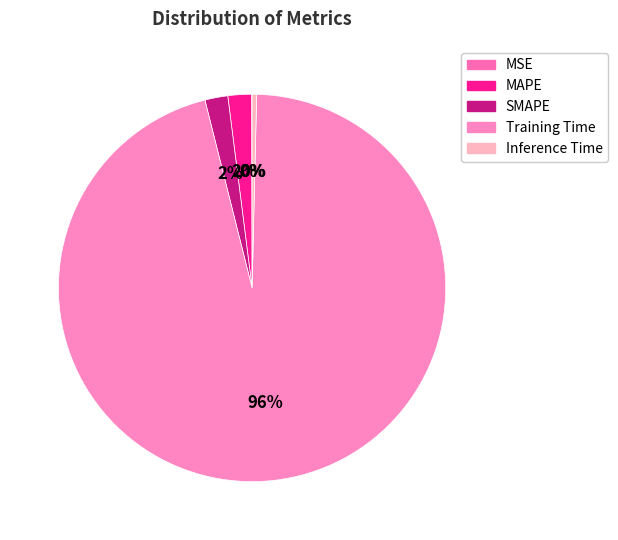

To the nearest percent, what is the difference between the MSE and SMAPE slice percentages?

2%